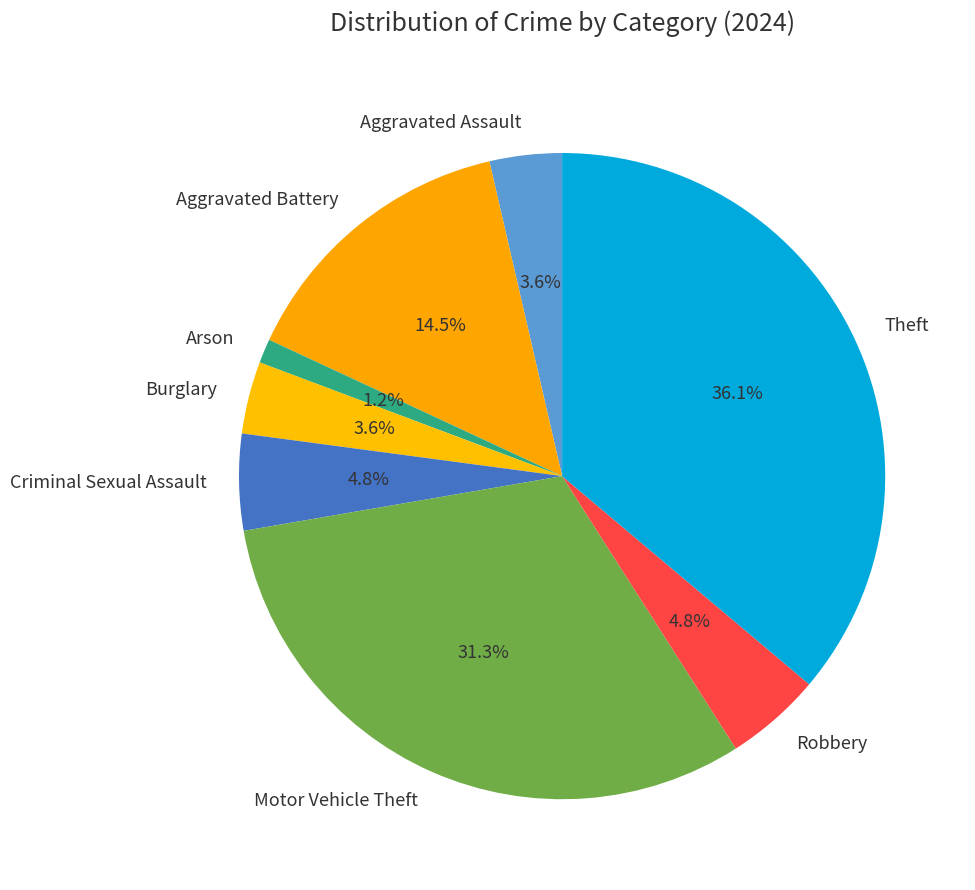

Is it true that Theft is 30% of the pie?

False